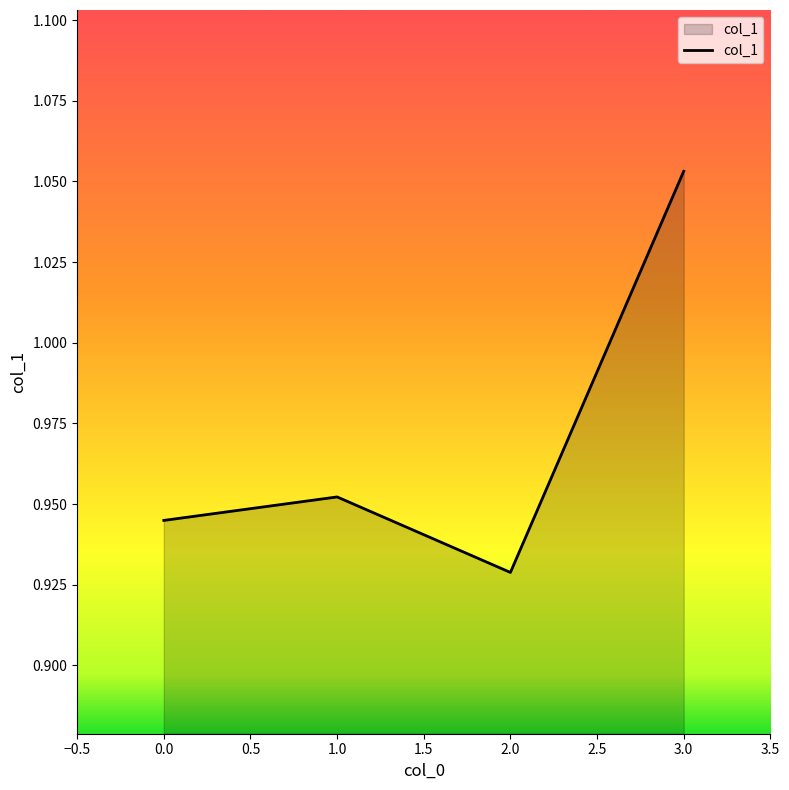

The value at 0.0 is 1.3. True or false?

False